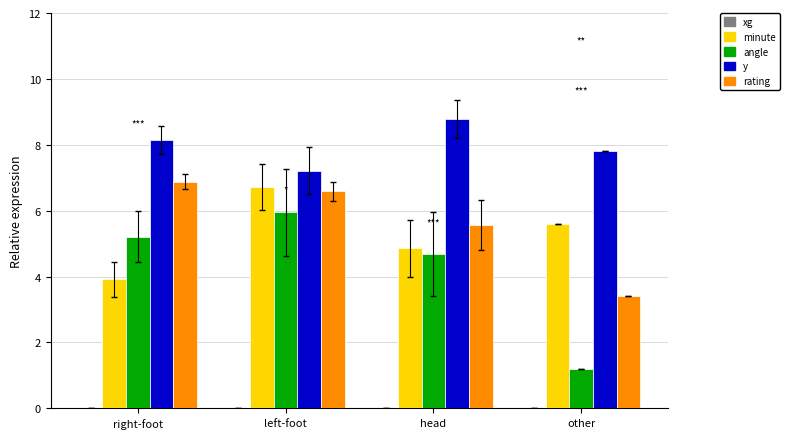

The value of minute at head is 4.9. True or false?

True